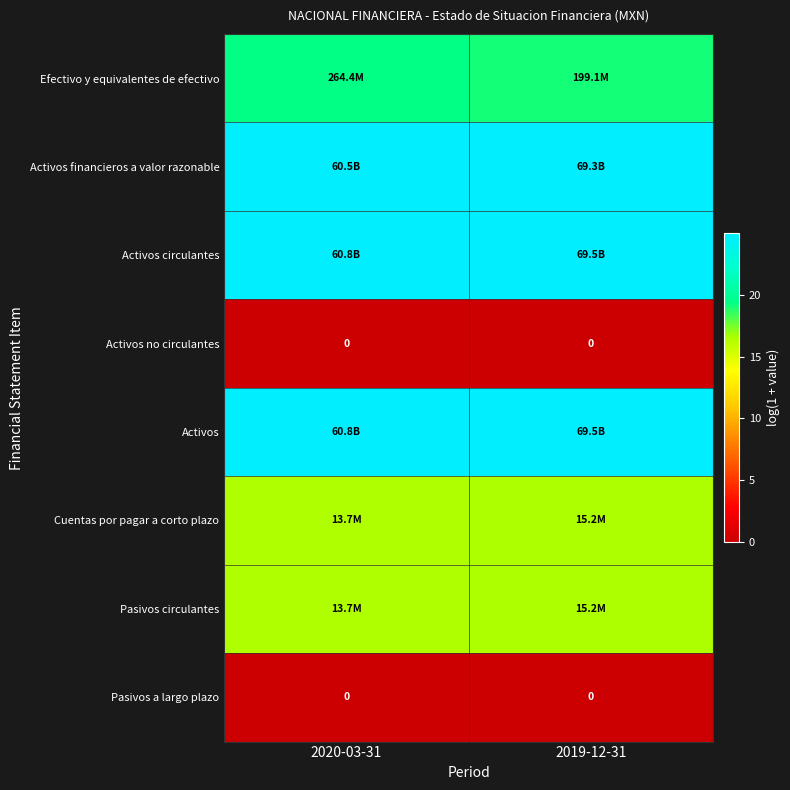

Is it true that Cuentas por pagar a corto plazo equals 16.4 at 2020-03-31?

True